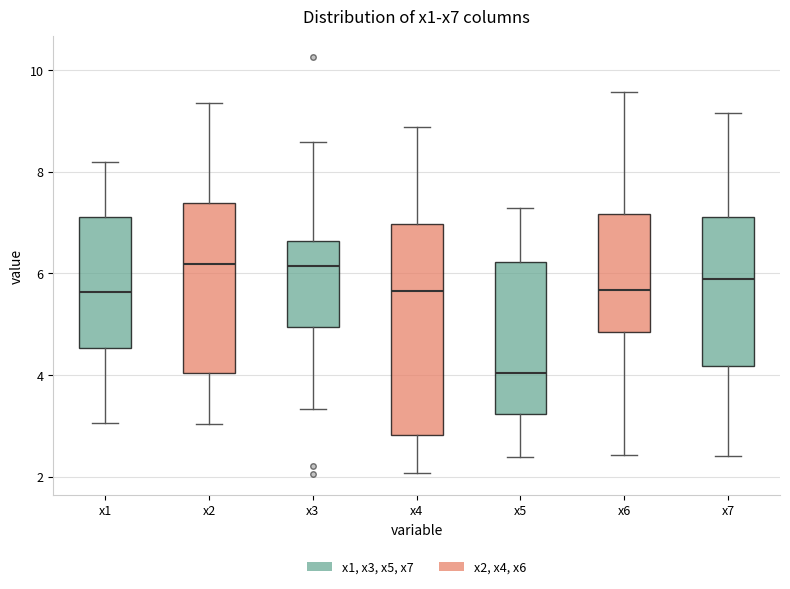

Where is the lower edge of the box for x2 on the y-axis? The values are not printed on the chart, so give them approximately, as read against the axis.

4.0